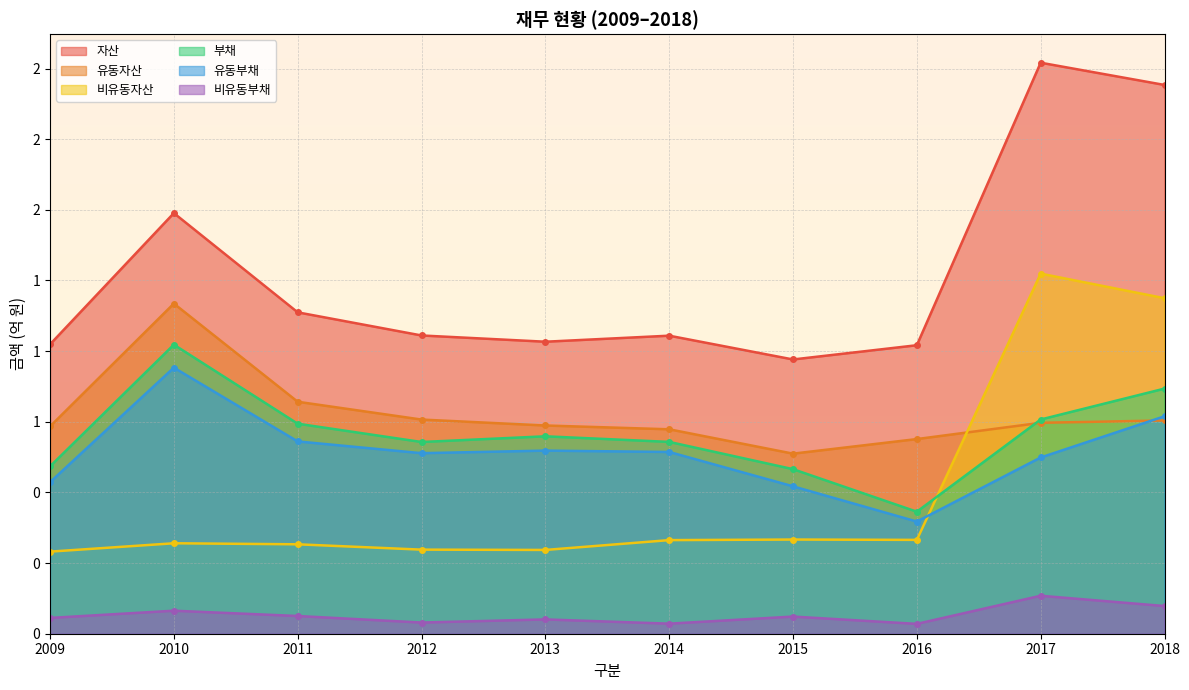

True or false: 자산 has a value of 1.1 at 2011.

True